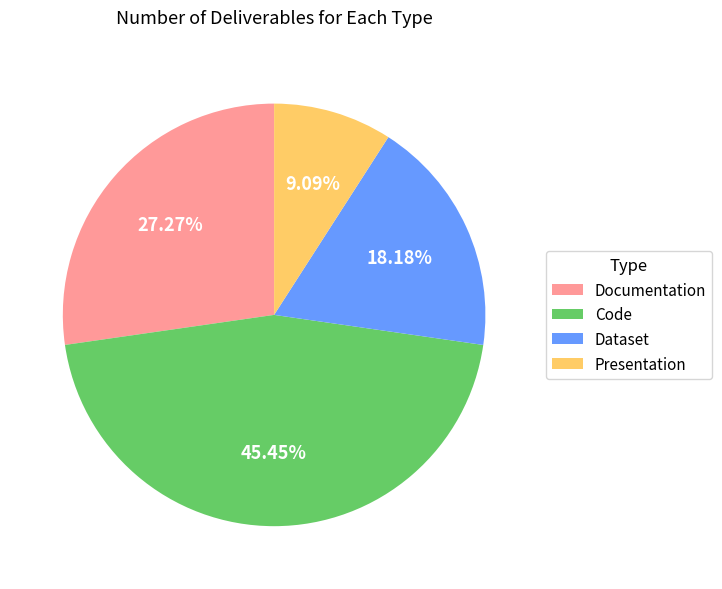

Rank the categories by value from lowest to highest.

Presentation, Dataset, Documentation, Code